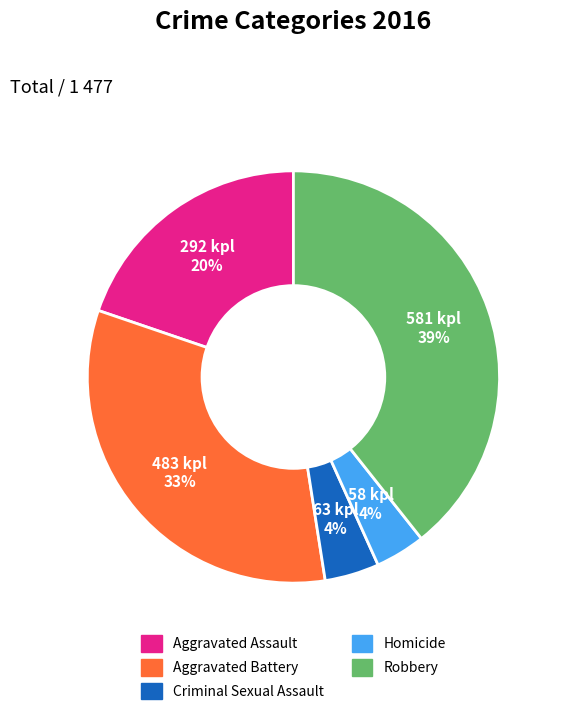

Which has a higher value, Homicide or Aggravated Assault?

Aggravated Assault